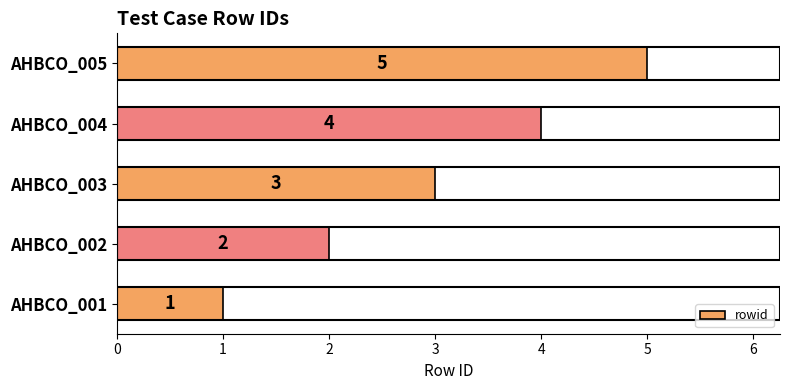

True or false: the data shows 3 at AHBCO_003.

True